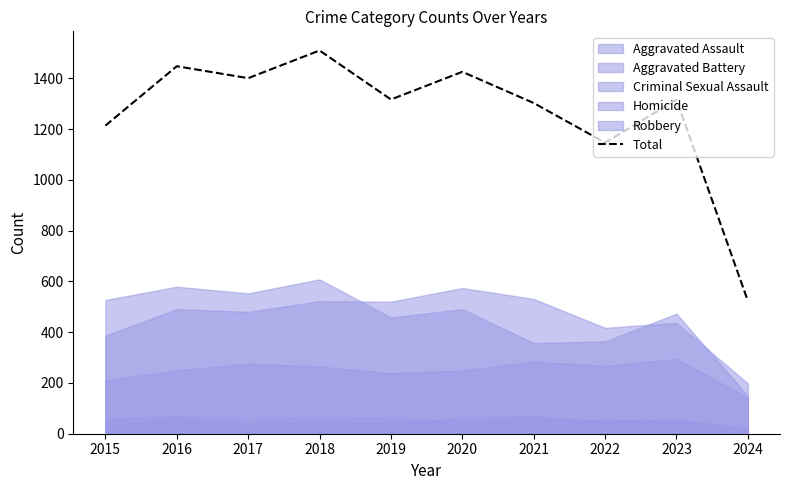

True or false: the data has more than 0 interior local peaks.

True